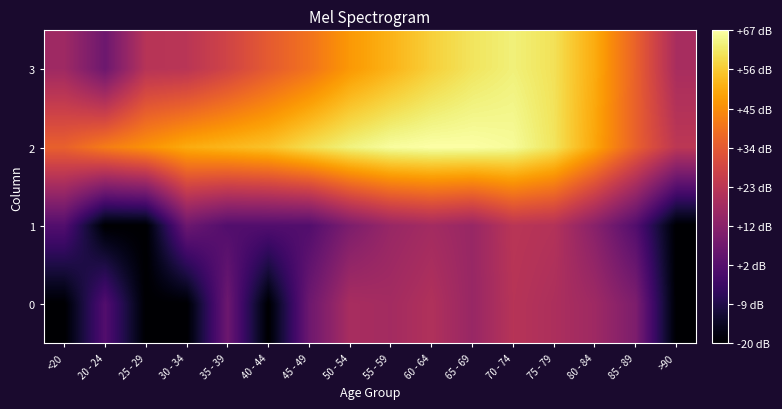

What is the spread (max minus min) of values at 55 - 59?

50.2